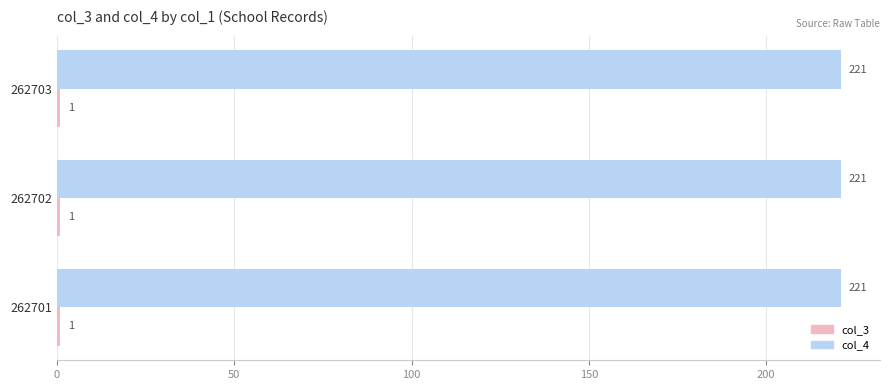

What is the spread (max minus min) of values at 262702?

220